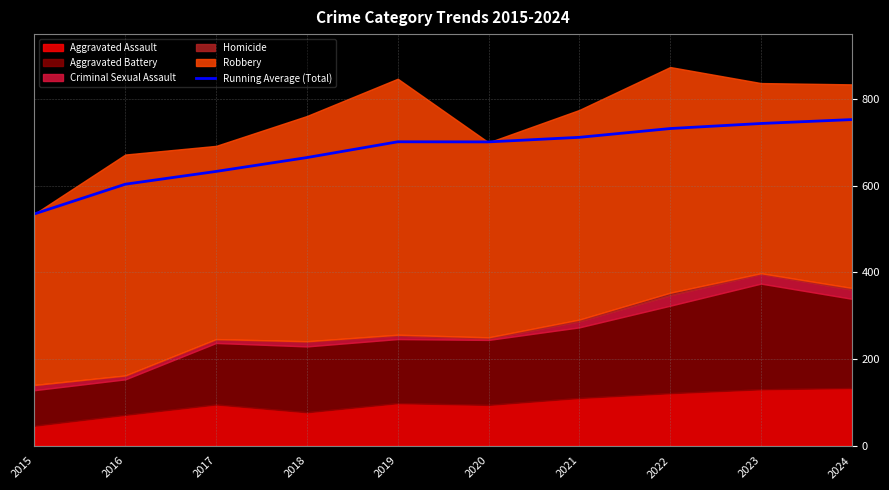

At which label is the value closest to 643?

2017